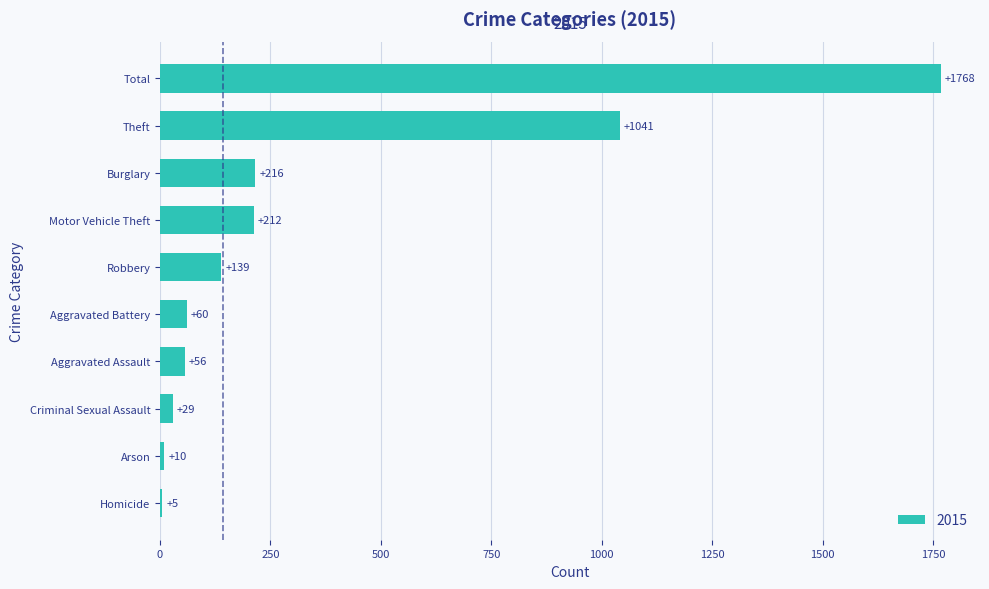

True or false: the data shows 325 at Burglary.

False